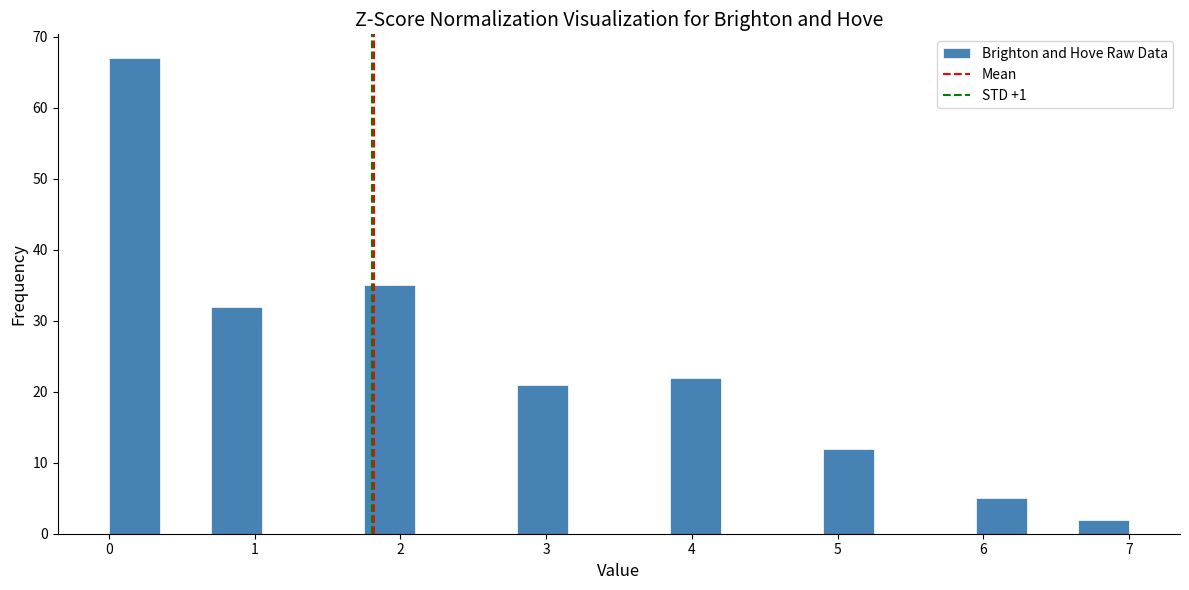

Read against the x-axis, roughly where is the centre of the tallest bar?

0.2